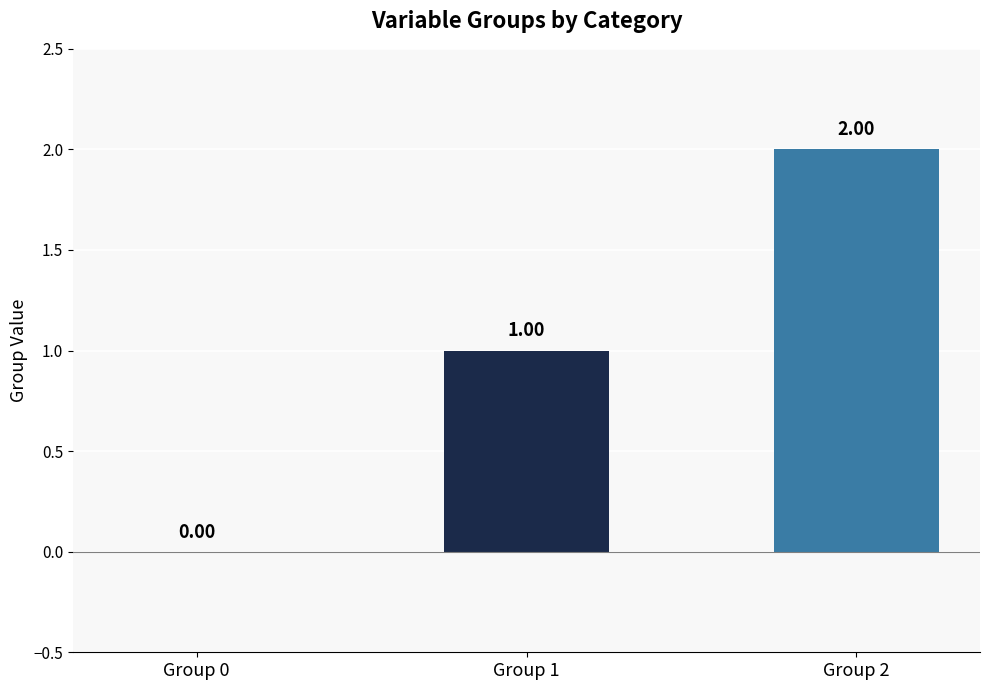

What is the change in value from Group 0 to Group 1?

+1